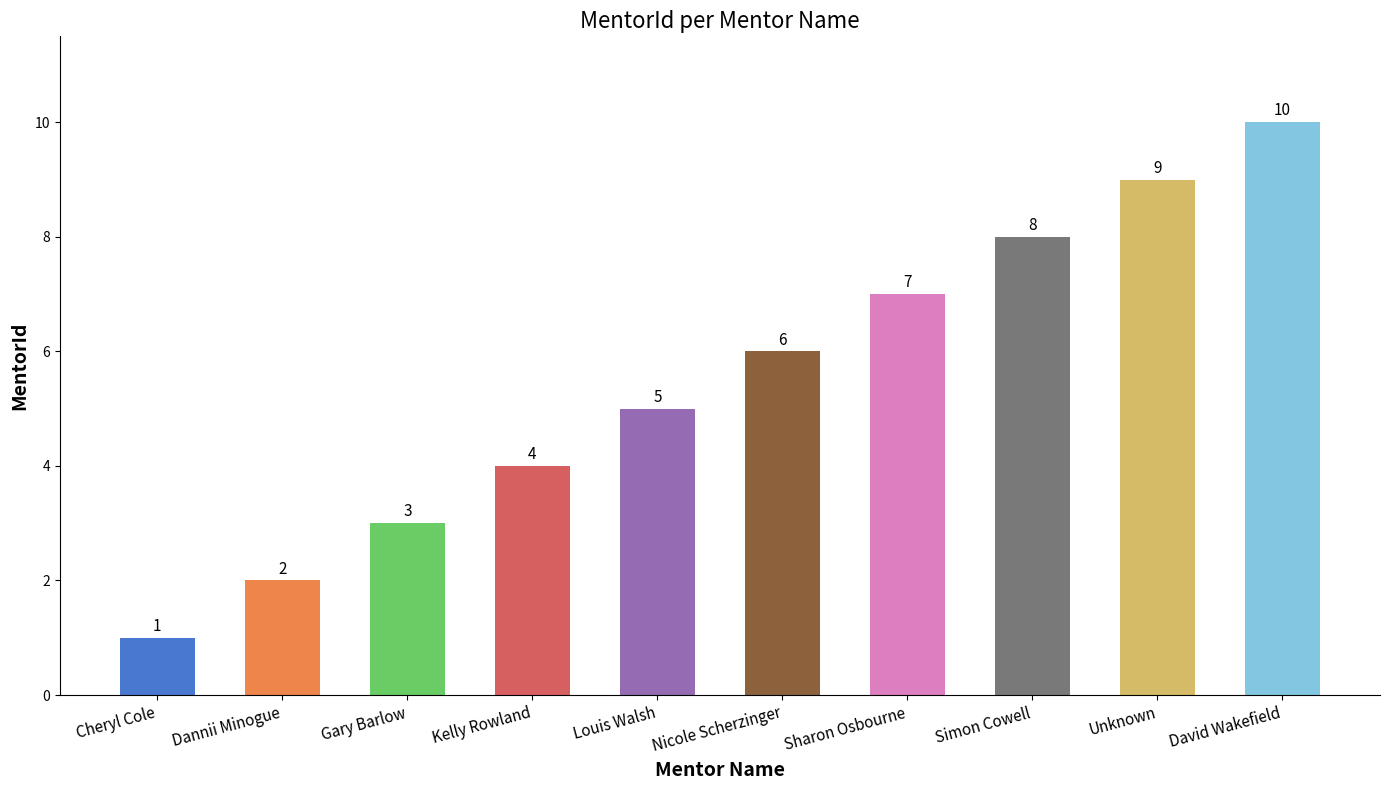

Does the chart contain any negative values?

No